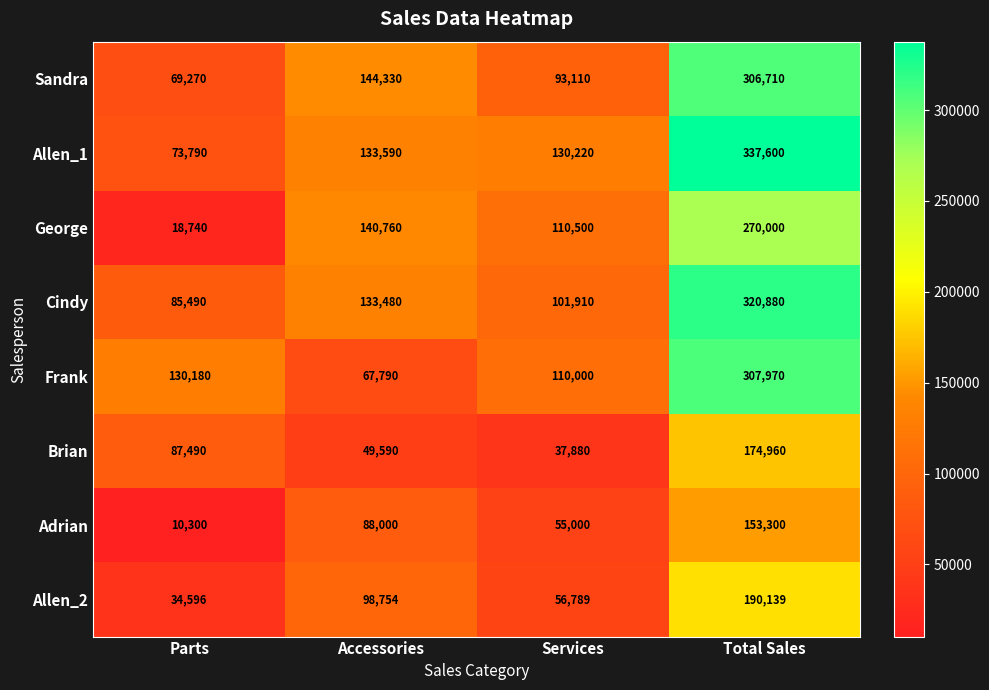

Which series changed the most between Accessories and Services?

Sandra